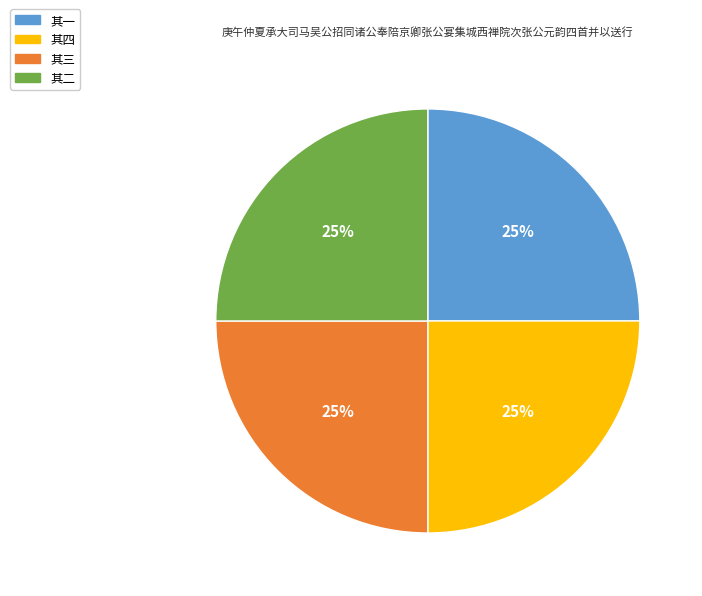

To the nearest percent, what percentage of the pie is 其二?

25%